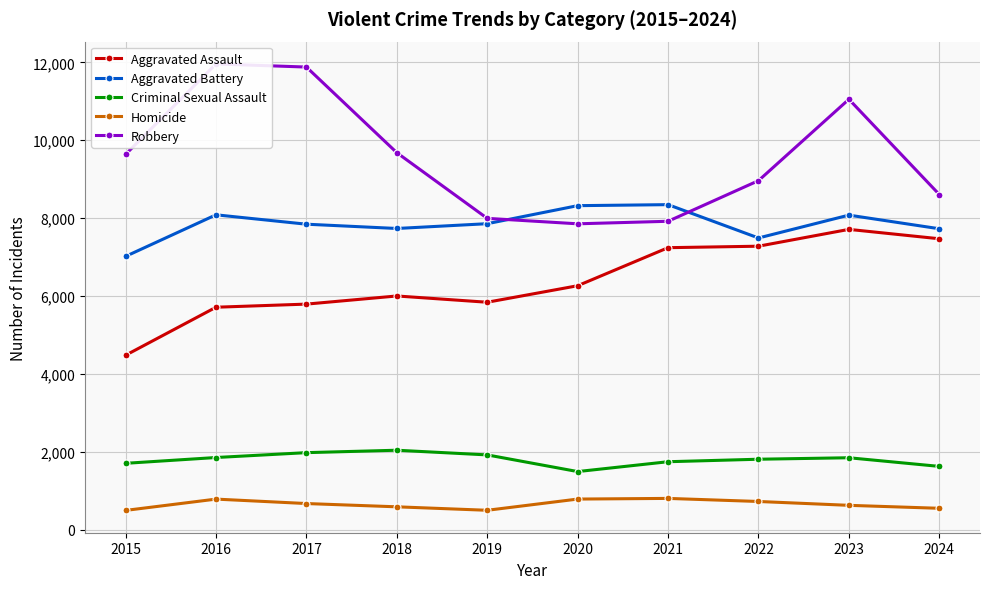

True or false: Homicide and Robbery cross at least once.

False